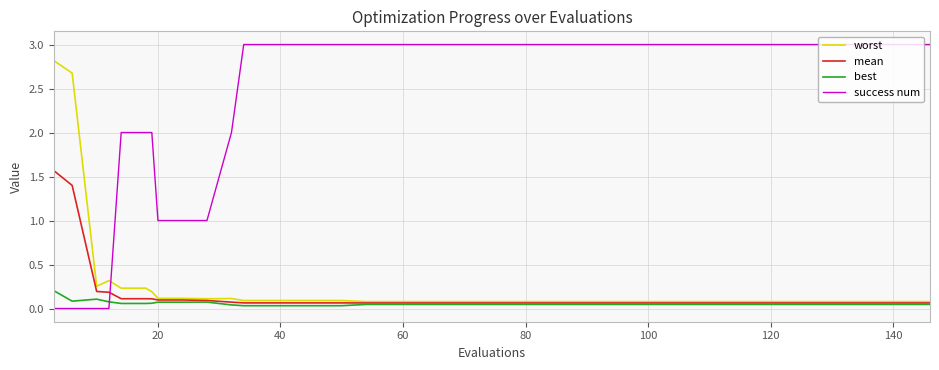

Which series has the widest spread of values?

success num